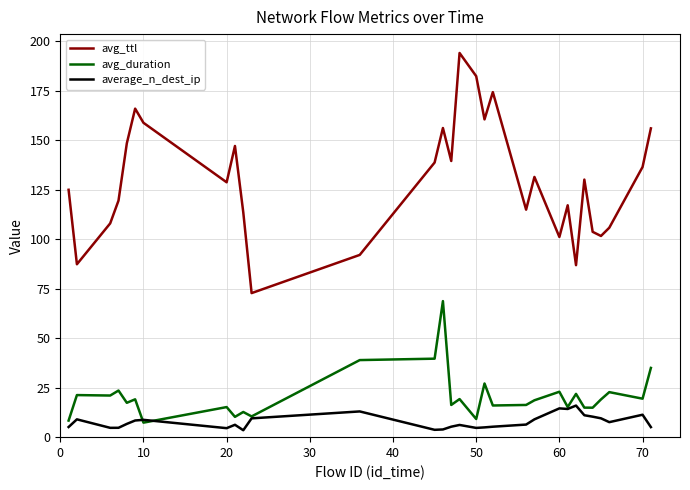

Rank the series by their maximum value, from lowest to highest.

average_n_dest_ip, avg_duration, avg_ttl